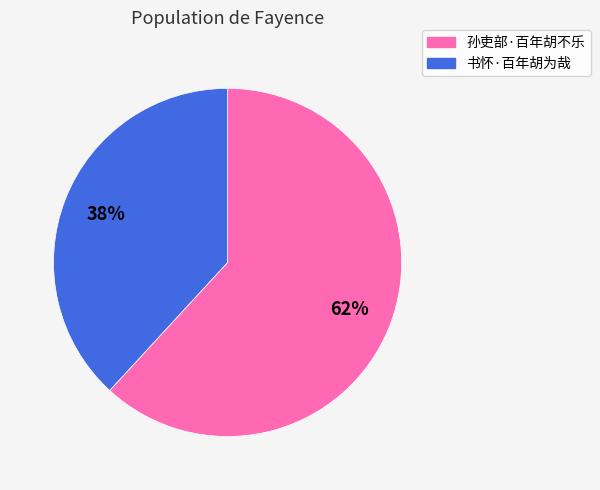

True or false: 书怀·百年胡为哉 accounts for 38% of the total.

True